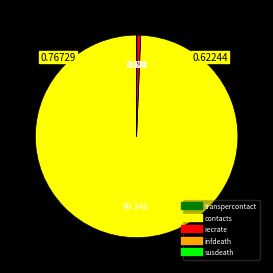

Which slice is the largest?

contacts